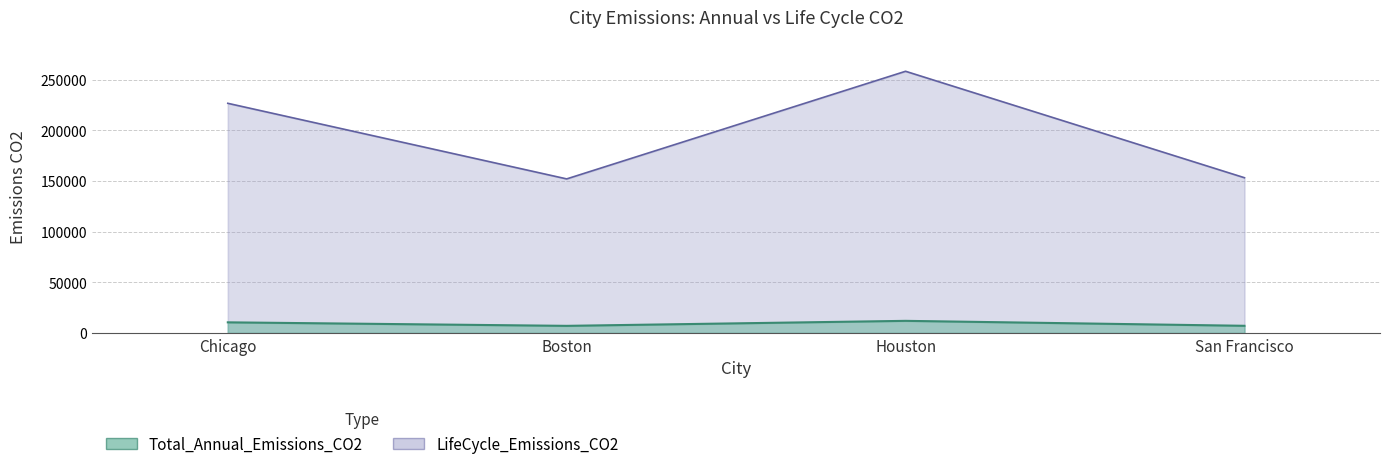

What is the difference between the highest and lowest values at Houston?

246252.4